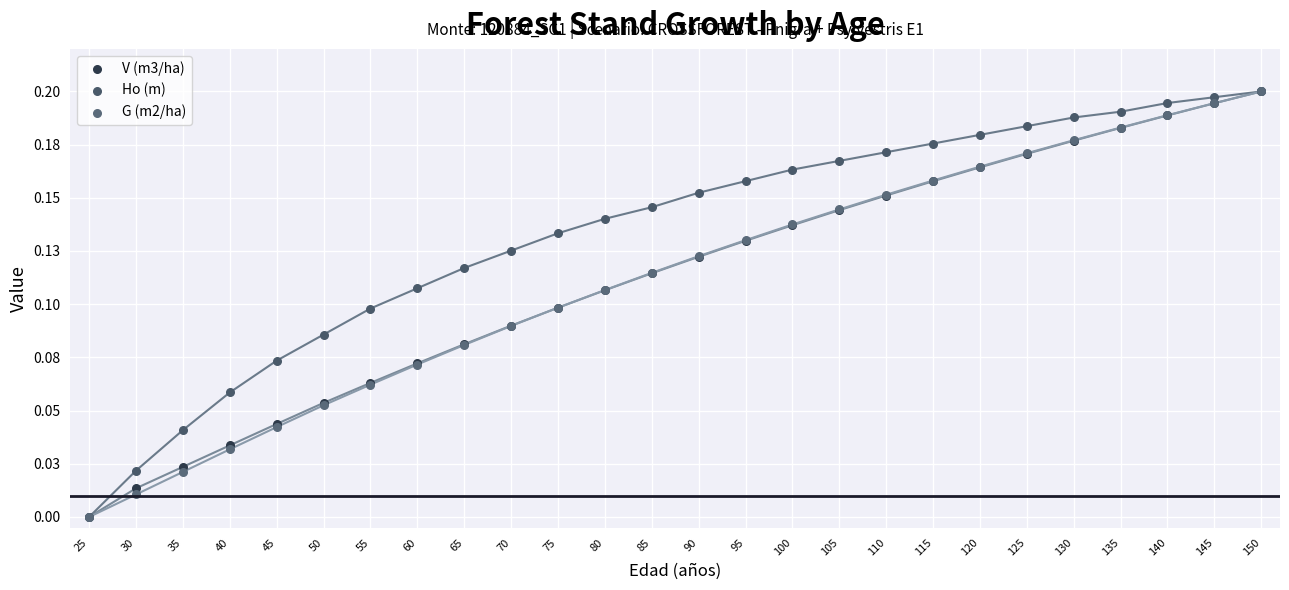

What are all the series names shown in the legend?

V (m3/ha), Ho (m), G (m2/ha)